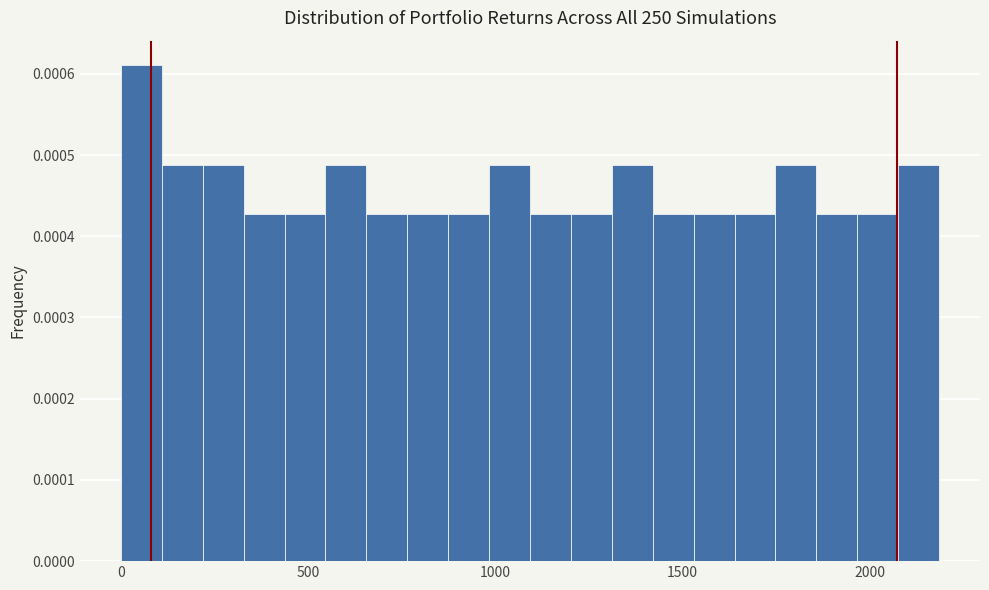

Read against the x-axis, roughly where is the centre of the tallest bar?

50